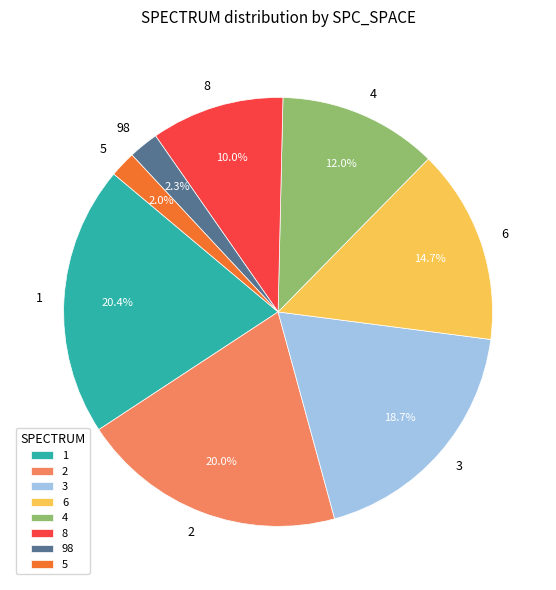

To the nearest percent, what is the average slice percentage?

12%